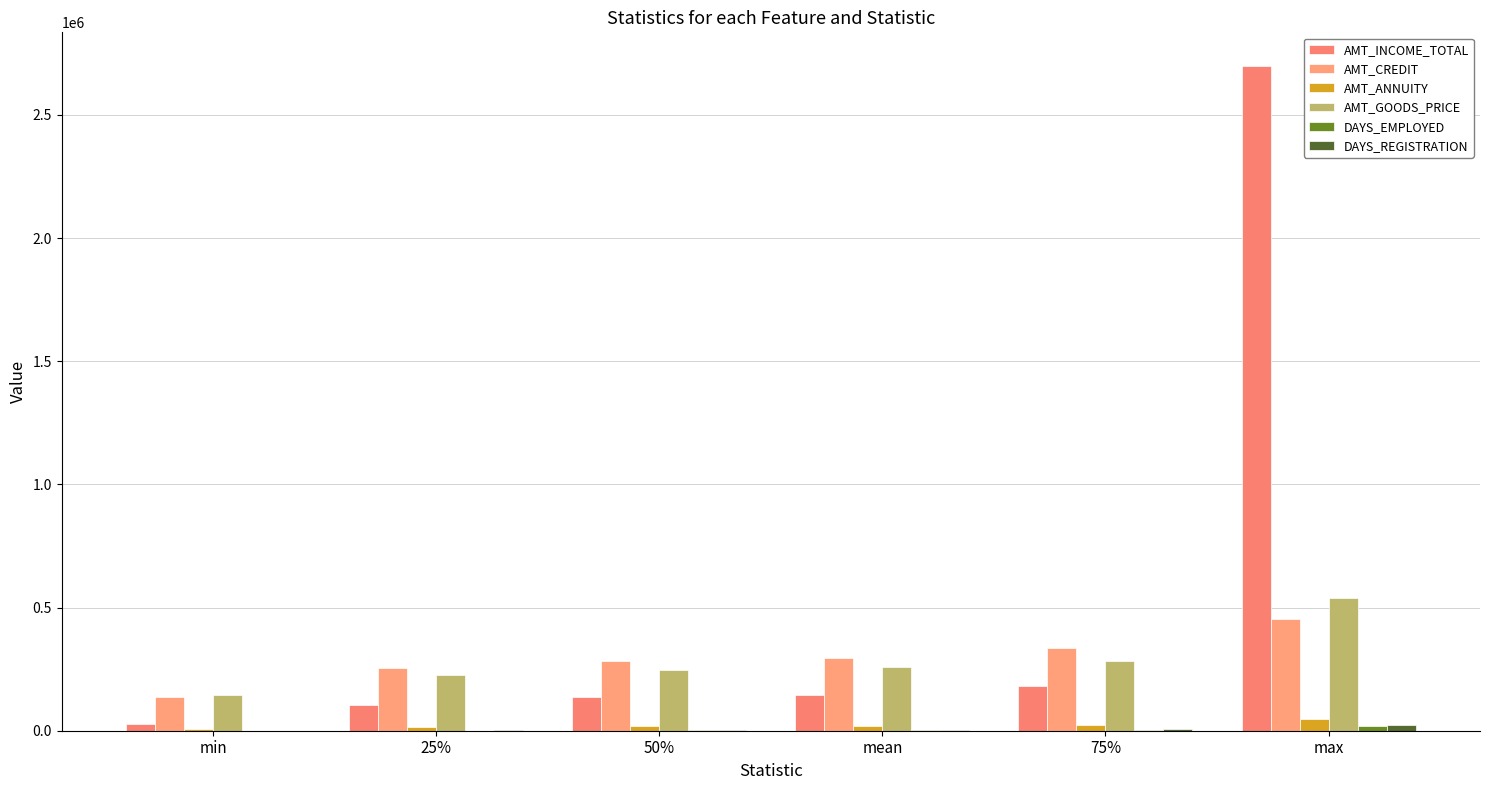

Reading left to right, list all the values displayed in this chart.

AMT_INCOME_TOTAL: min=27000.0	25%=103500.0	50%=135000.0	mean=146883.7	75%=180000.0	max=2700000.0
AMT_CREDIT: min=135000.0	25%=255960.0	50%=284400.0	mean=296724.0	75%=335796.5	max=453816.0
AMT_ANNUITY: min=5935.5	25%=14233.5	50%=17730.0	mean=18665.0	75%=22020.3	max=47367.0
AMT_GOODS_PRICE: min=144000.0	25%=225000.0	50%=247500.0	mean=260179.6	75%=283500.0	max=540000.0
DAYS_EMPLOYED: min=5.0	25%=745.0	50%=1400.0	mean=2006.7	75%=2569.0	max=17912.0
DAYS_REGISTRATION: min=0.0	25%=2015.0	50%=4018.1	mean=4368.8	75%=6237.0	max=22701.0